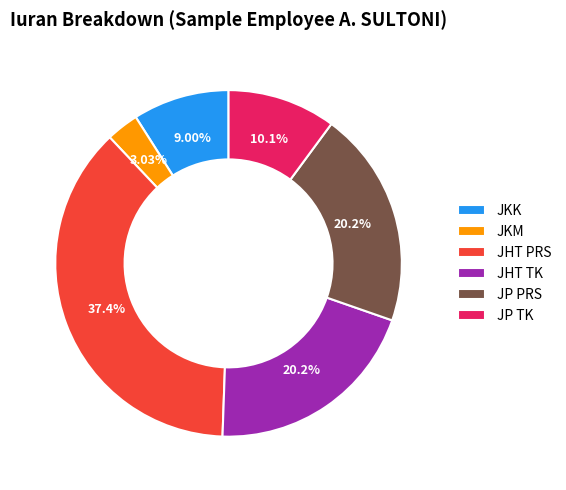

Between JKM and JP PRS, which is larger?

JP PRS